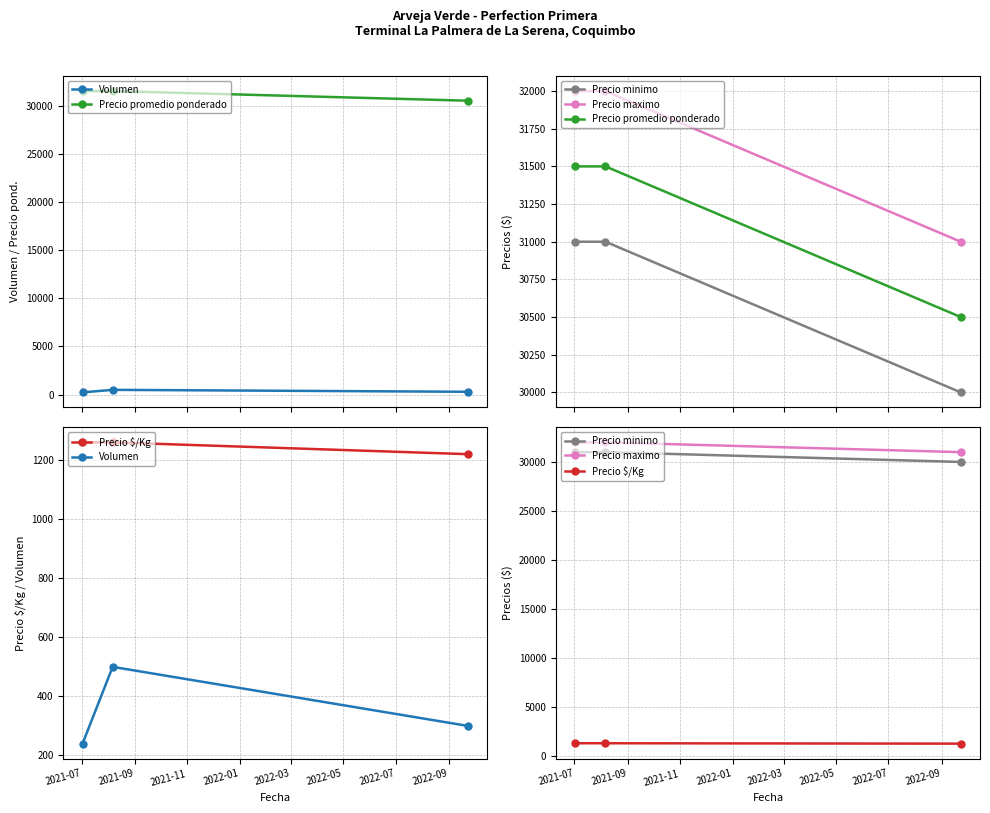

What are all the series names shown in the legend?

Volumen, Precio promedio ponderado, Precio minimo, Precio maximo, Precio $/Kg